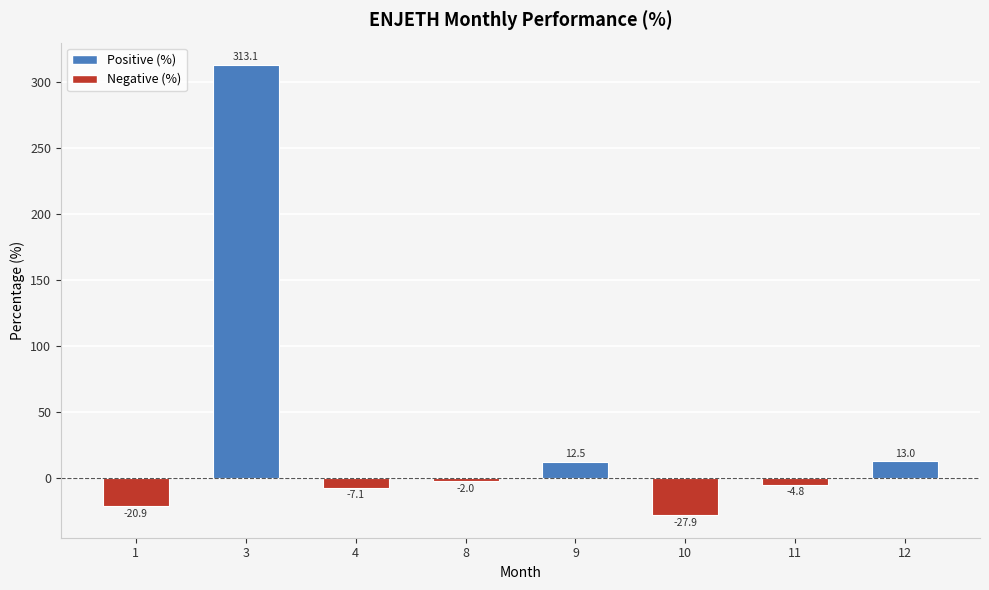

Rank the categories by value from highest to lowest.

3, 12, 9, 8, 11, 4, 1, 10